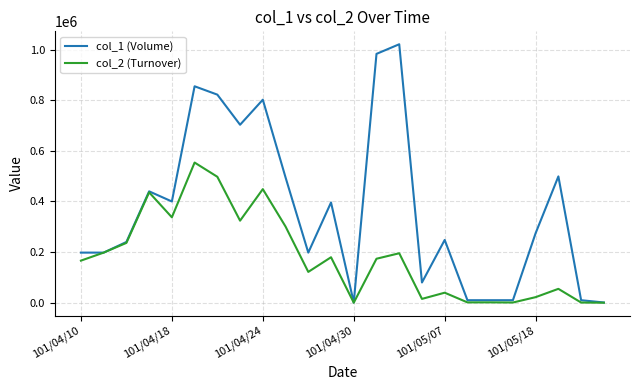

What is the greatest value displayed?

1021000